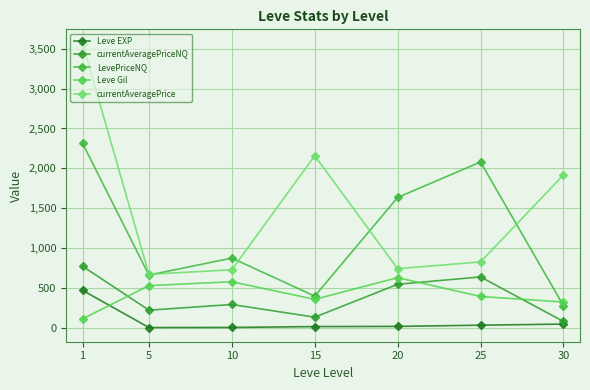

List the series in order of their peak value, highest first.

currentAveragePrice, LevePriceNQ, currentAveragePriceNQ, Leve Gil, Leve EXP